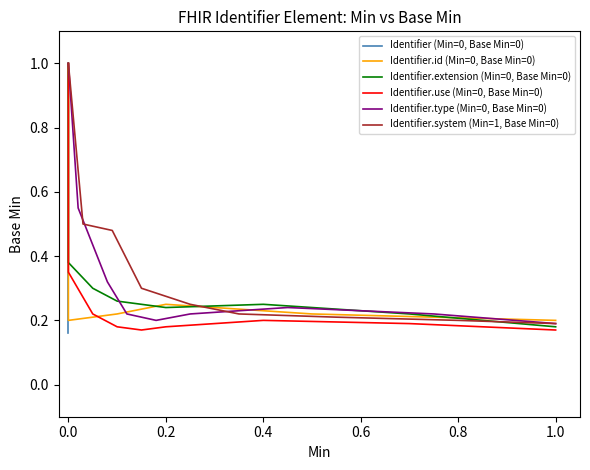

What is the value of the Identifier.extension (Min=0, Base Min=0) point at the 9th from the left?

0.2